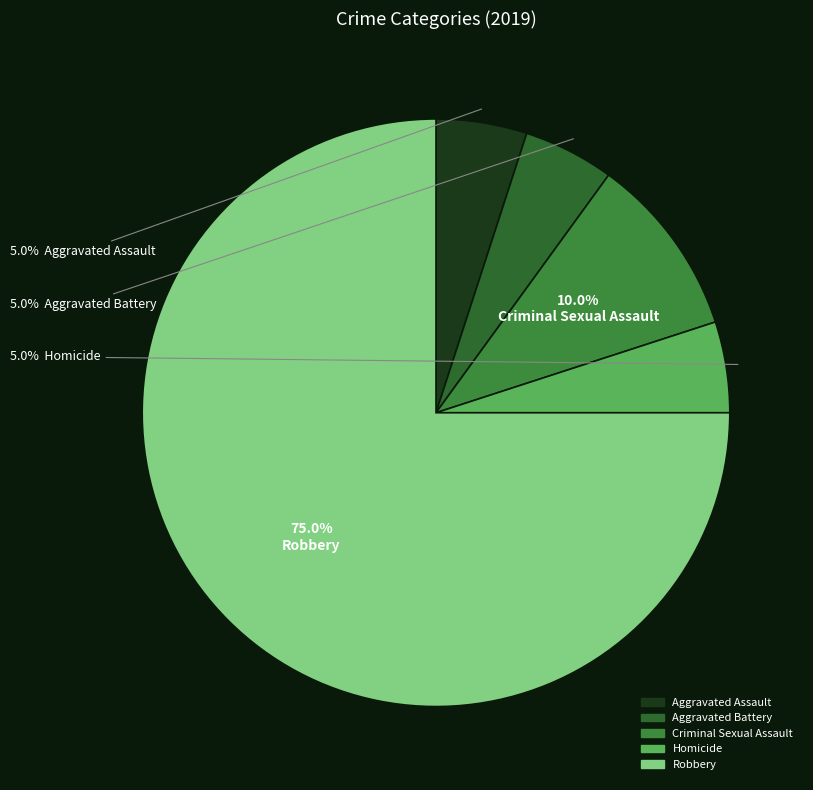

True or false: Aggravated Battery accounts for 1% of the total.

False